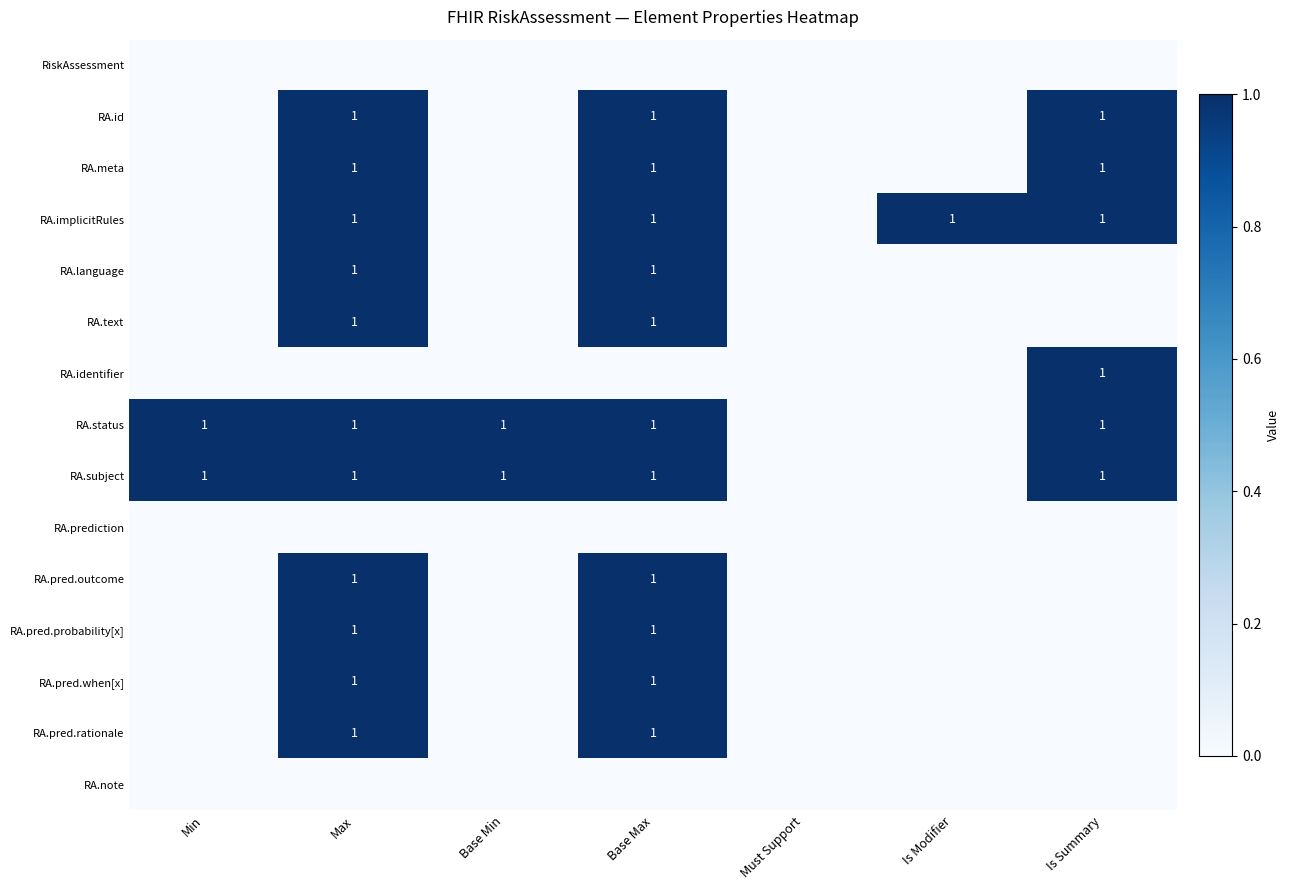

The value of RA.language at Base Max is 1. True or false?

True